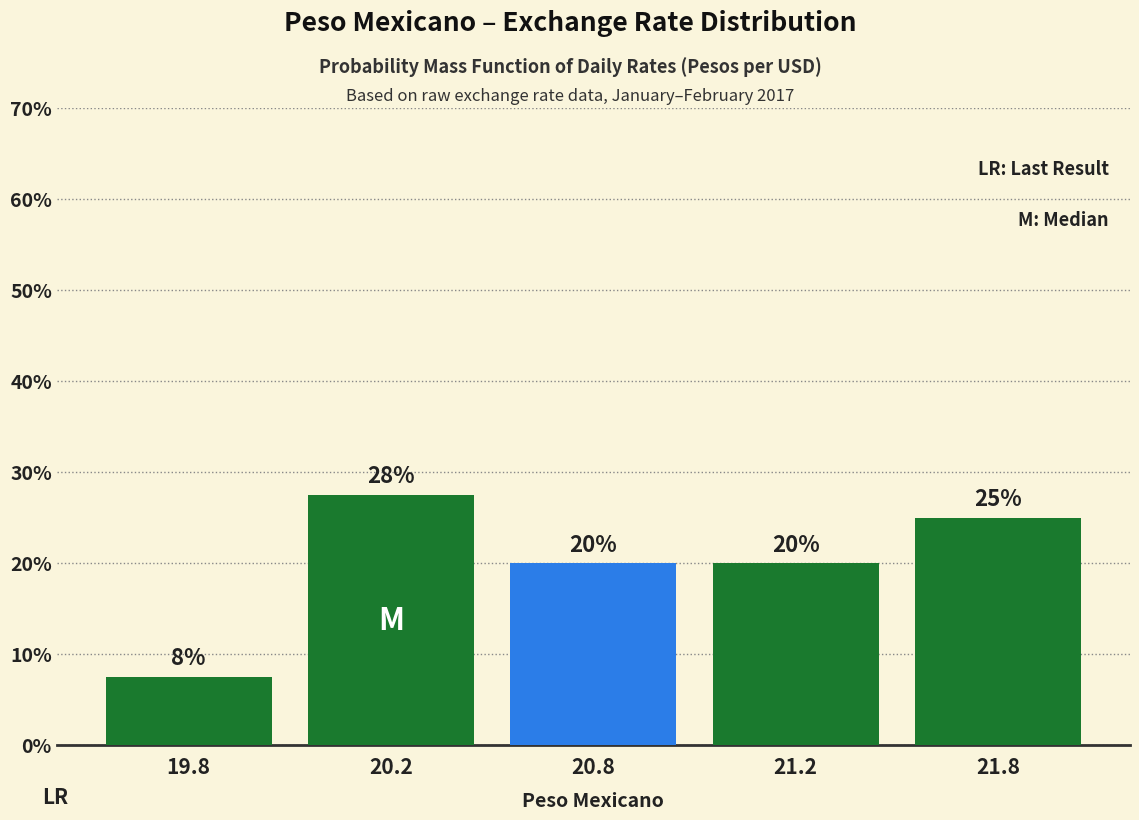

At which category does the chart reach its peak across all series?

20.2